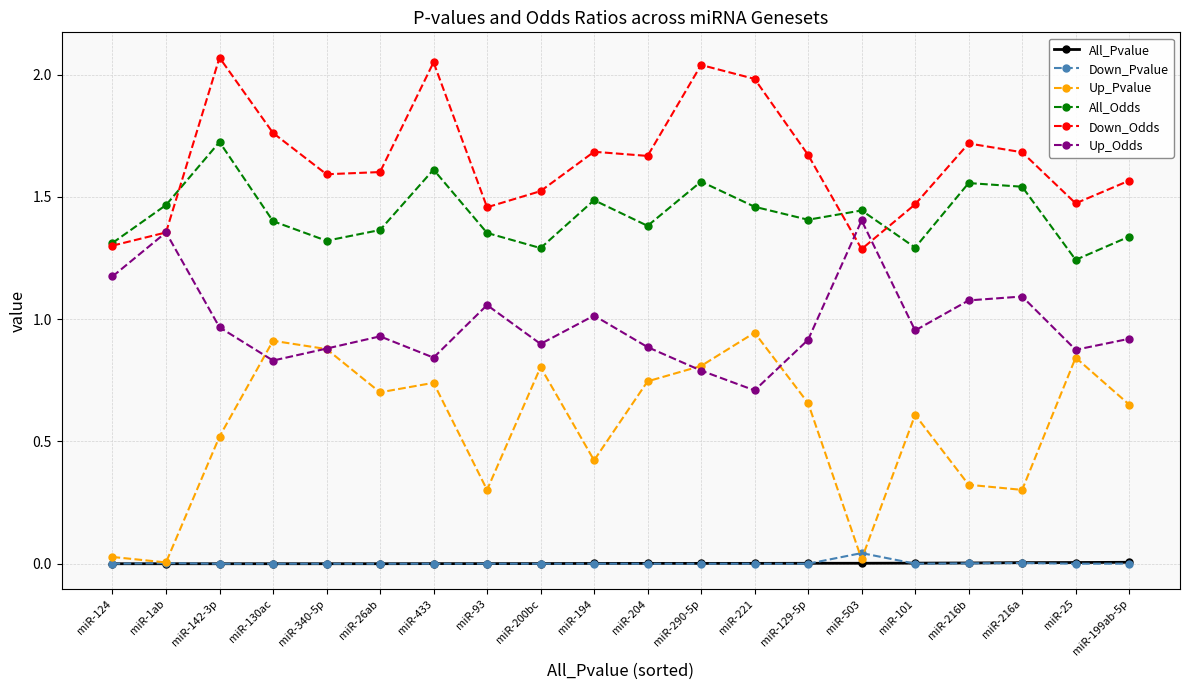

Which category has the highest value in the Up_Odds series?

miR-503